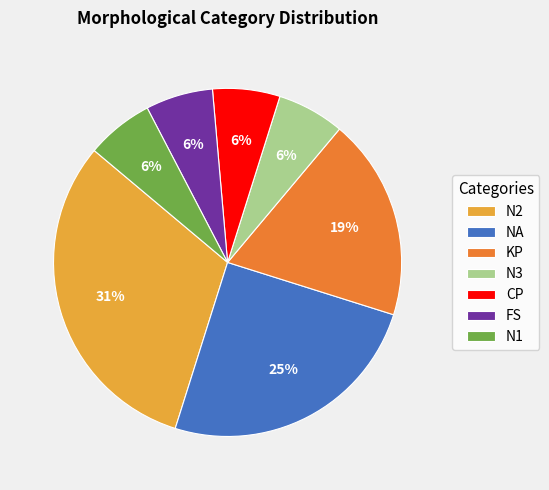

Do NA and KP together represent more than half of the pie?

No